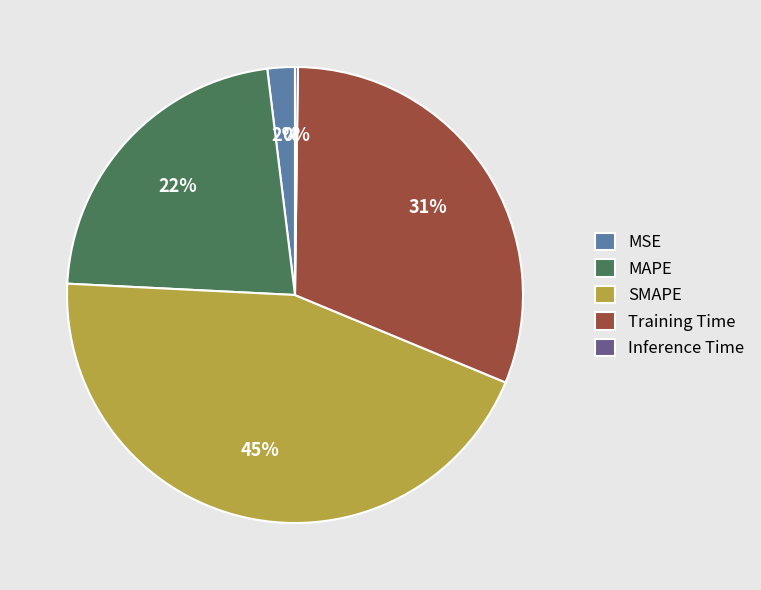

Which category has the biggest portion of the pie?

SMAPE